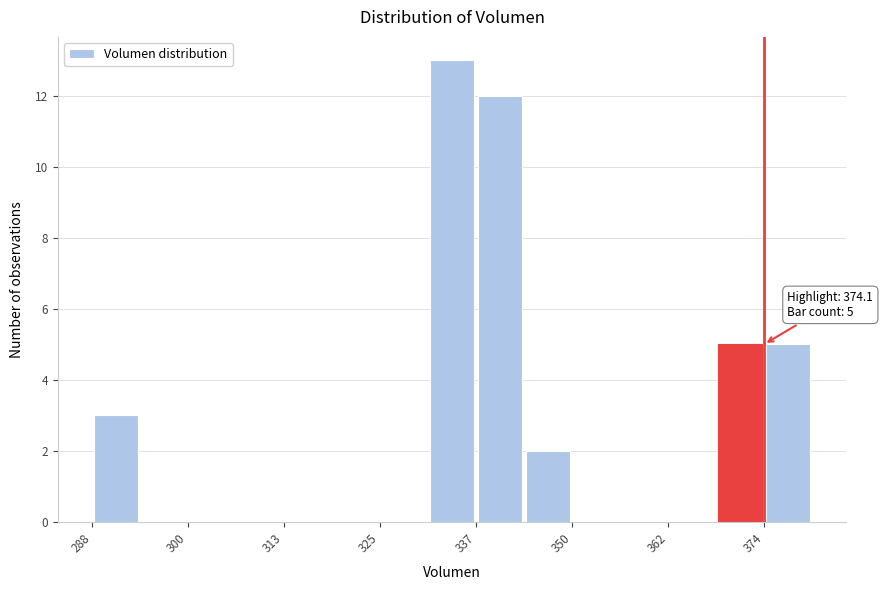

Read against the x-axis, roughly where is the centre of the tallest bar?

334